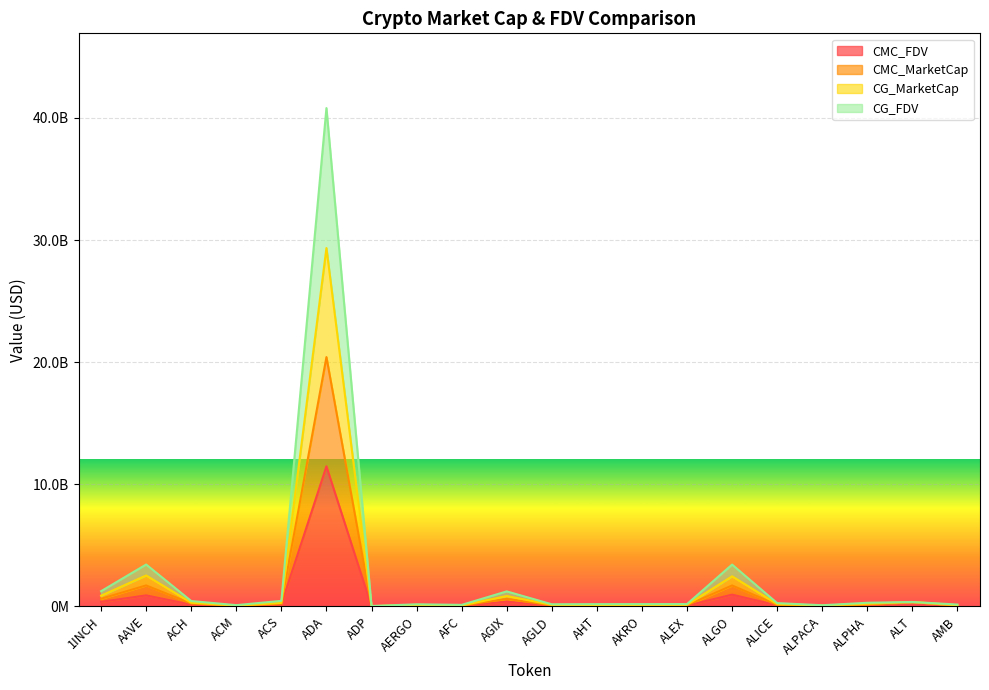

Between ADP and AMB, which series saw the biggest shift?

CMC_MarketCap